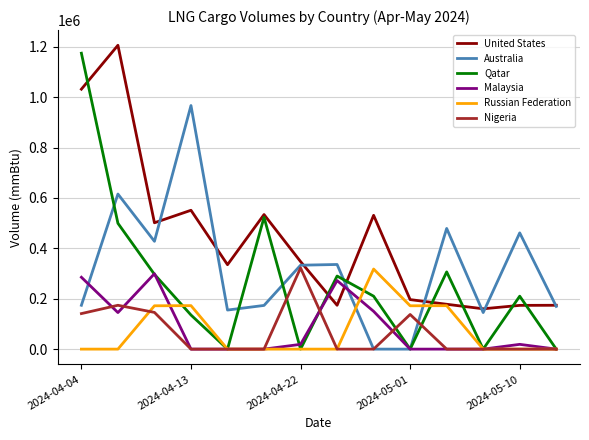

Which series has the largest total across all categories?

United States